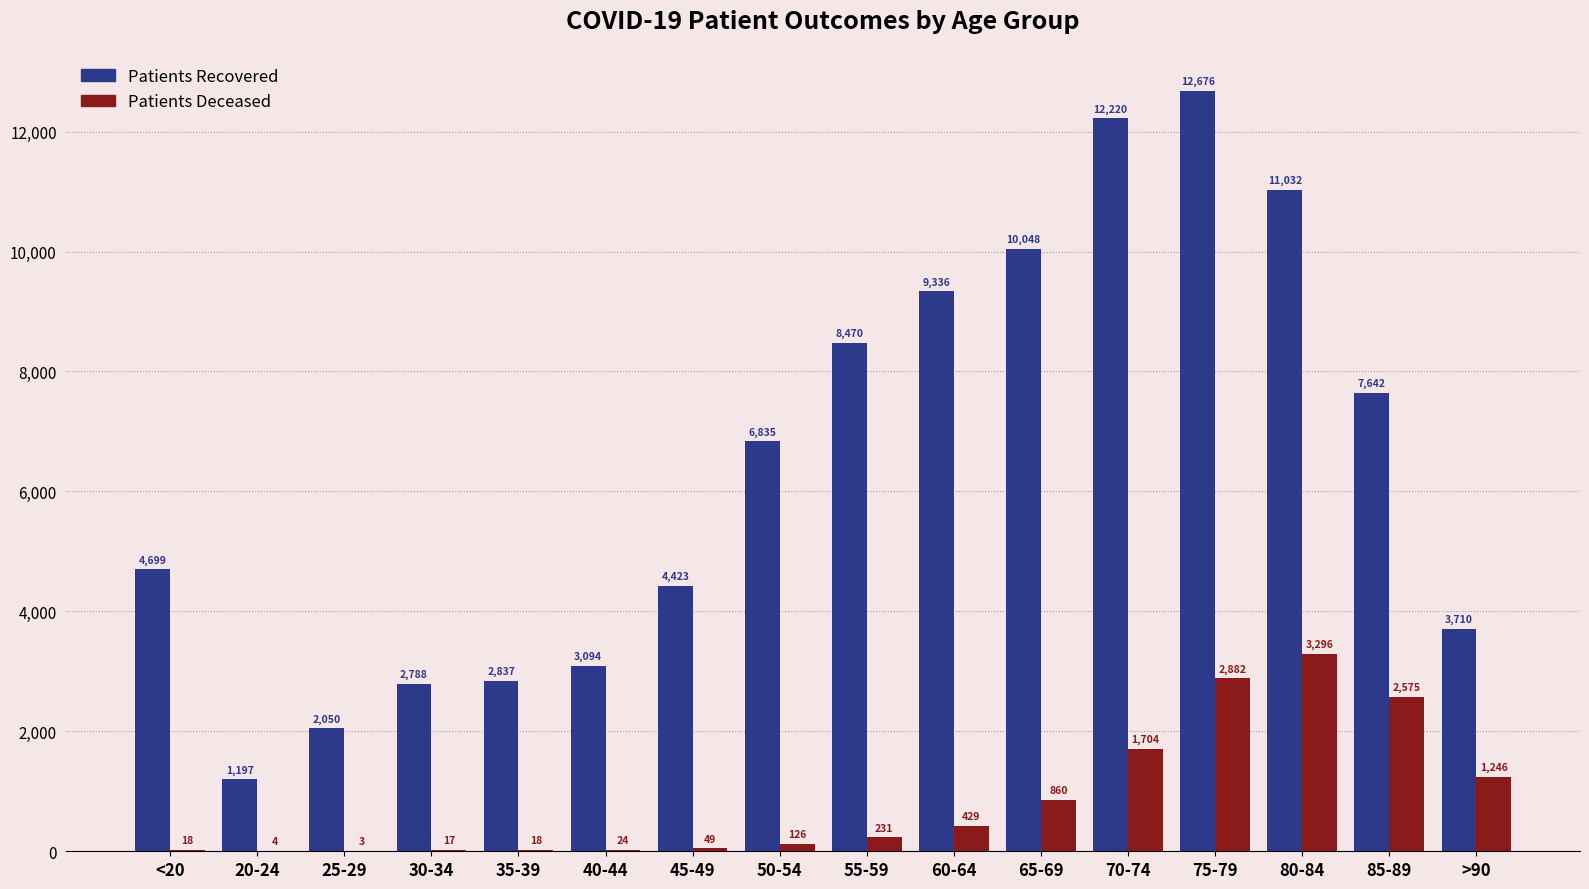

At which category is the sum across all series the highest?

75-79